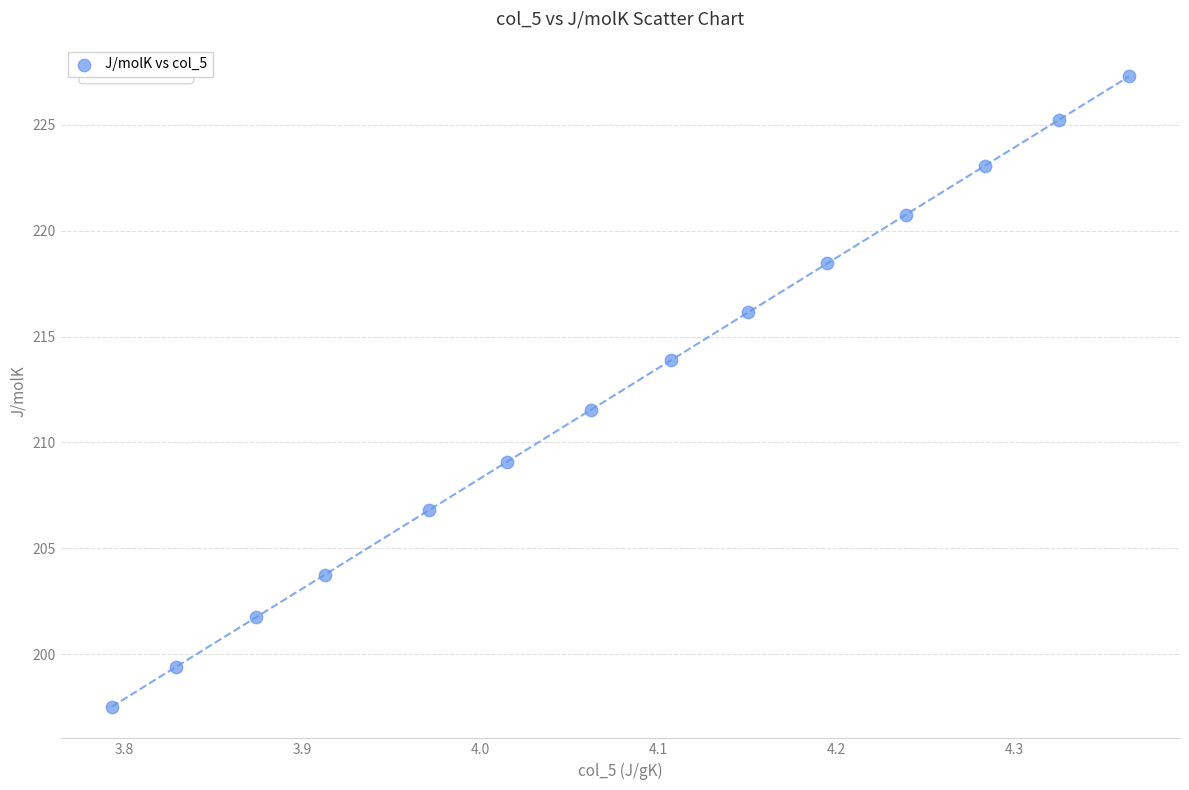

What is the range of Y values (max minus min)?

29.7